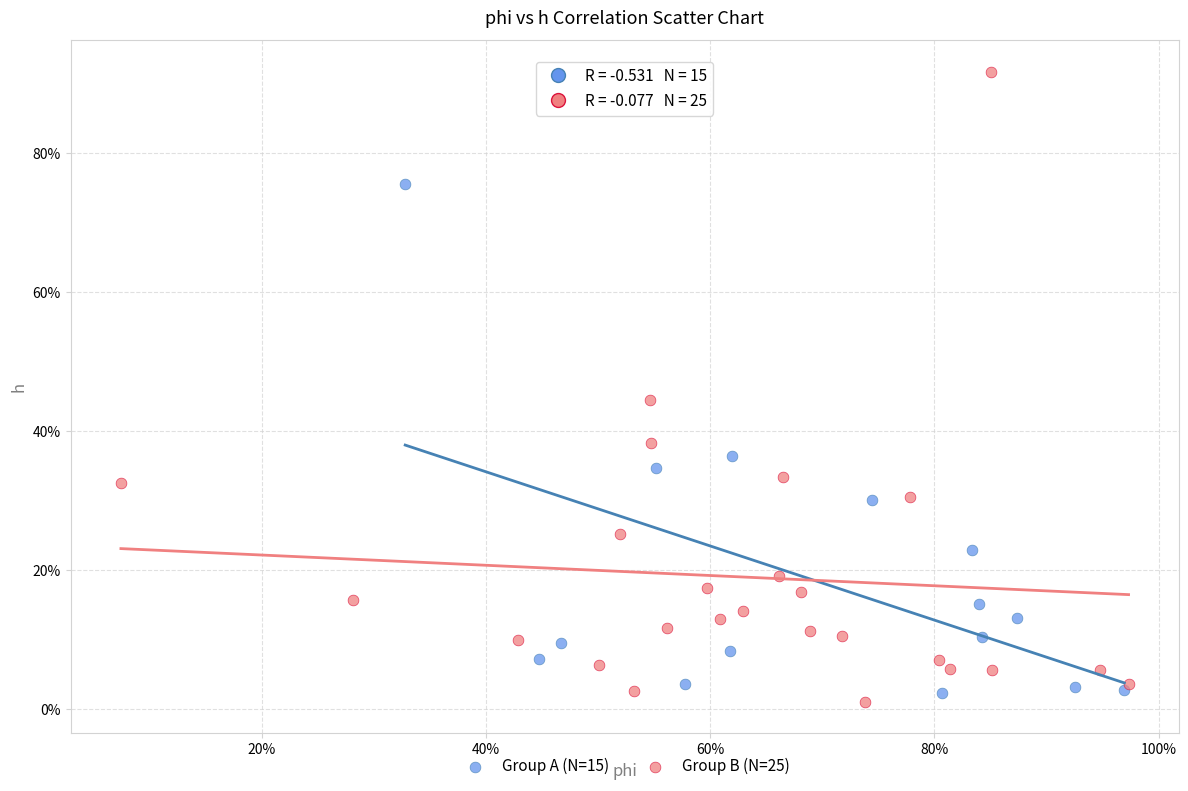

Which series reaches the maximum Y coordinate?

Group B (N=25)